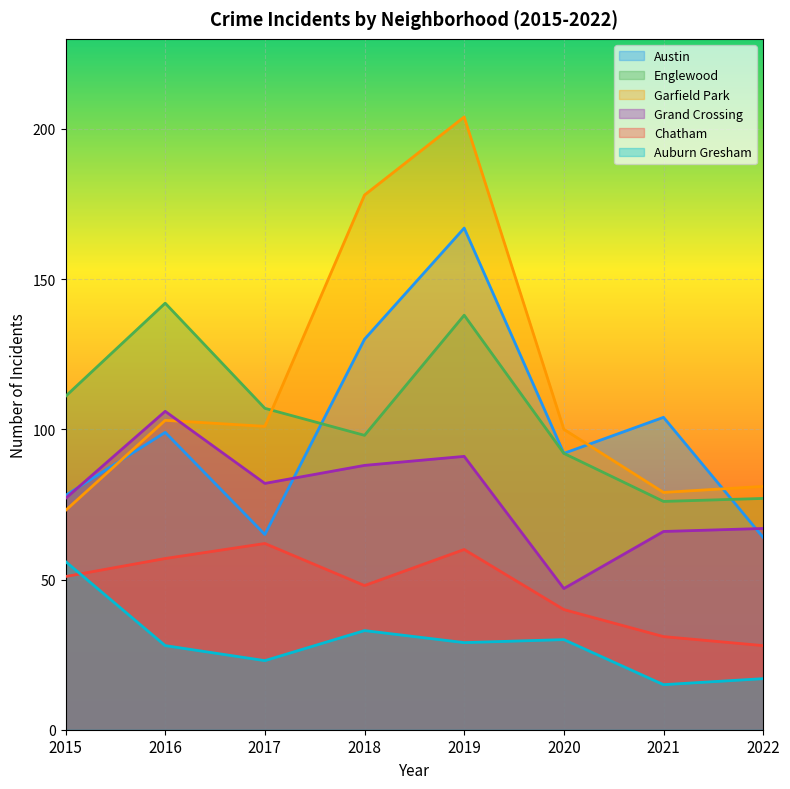

Which series has the largest range (max minus min)?

Garfield Park